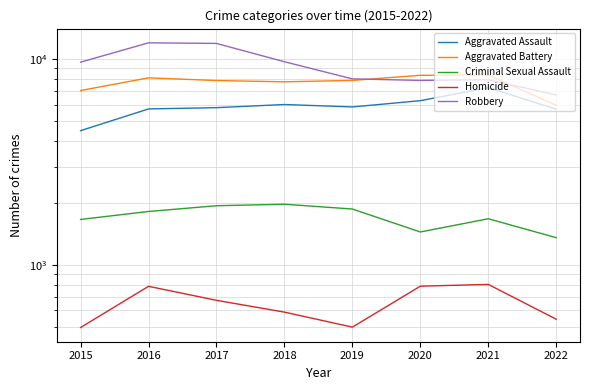

Reading left to right, list all the values displayed in this chart.

Aggravated Assault: 4480	5712	5793	6001	5840	6263	7241	5696
Aggravated Battery: 7018	8085	7845	7735	7857	8319	8347	5948
Criminal Sexual Assault: 1660	1815	1935	1968	1865	1443	1673	1354
Homicide: 496	786	672	589	498	787	803	544
Robbery: 9638	11960	11880	9679	7994	7855	7919	6674